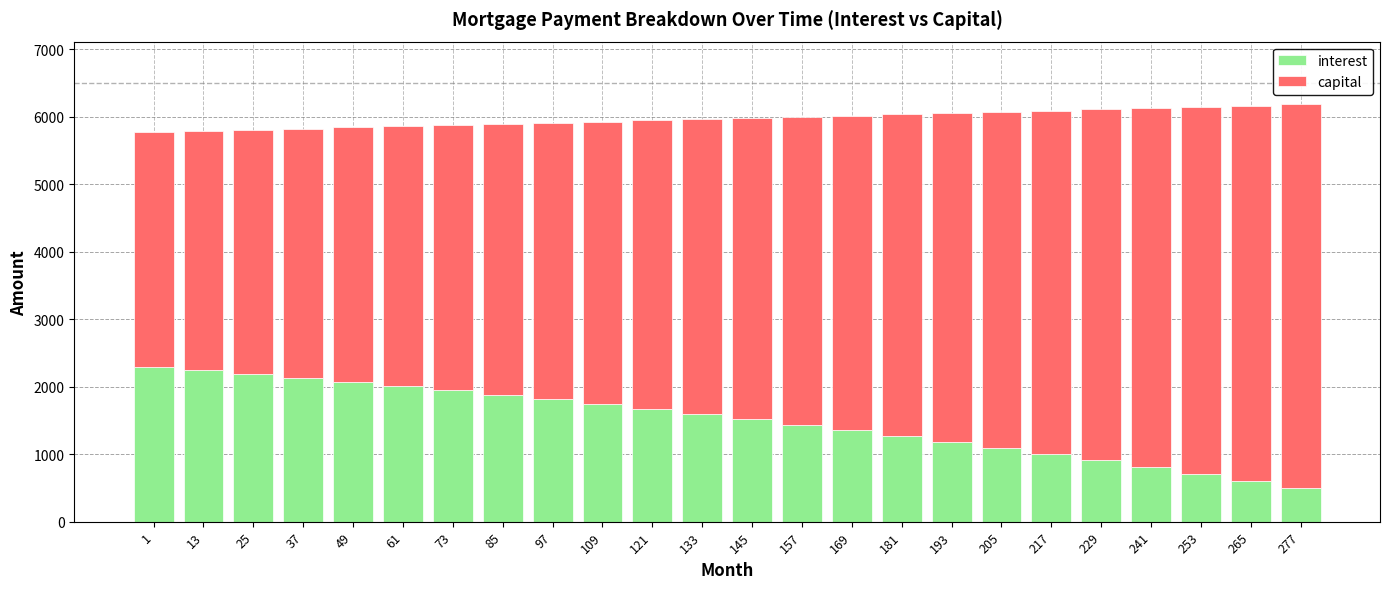

What is the approximate value of interest at 121?

1671.8